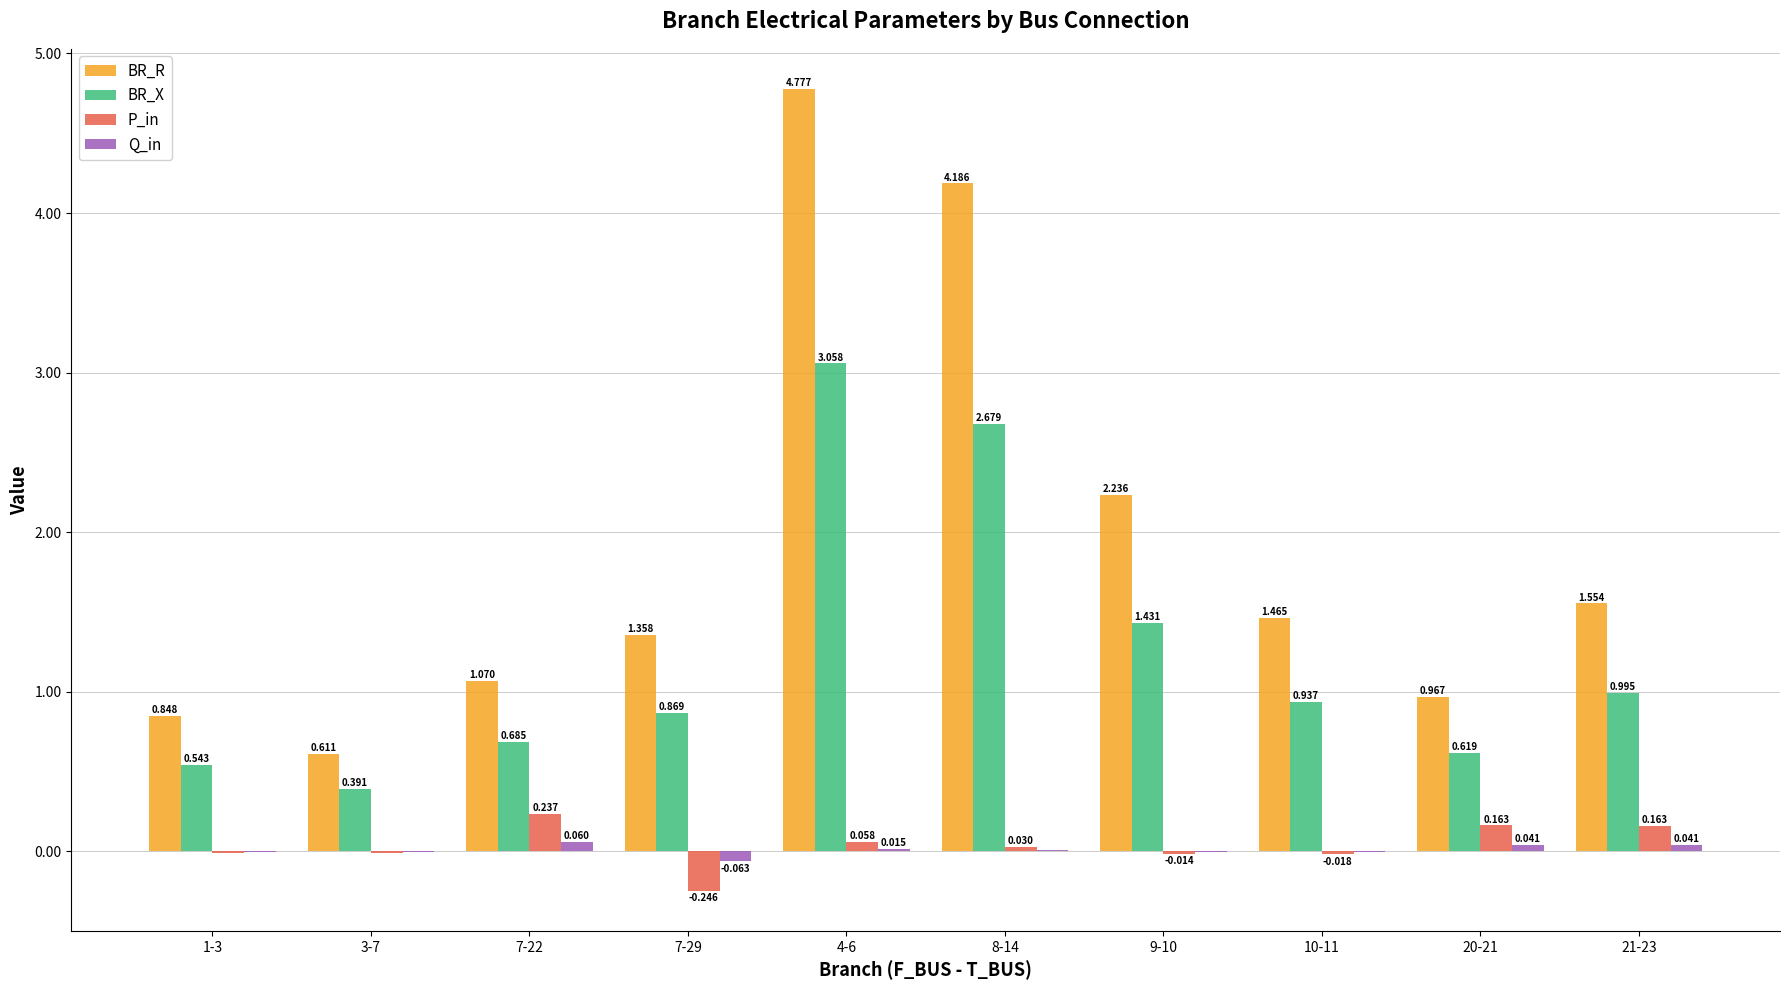

Is the value of P_in at 3-7 greater than the value of Q_in at 1-3?

No